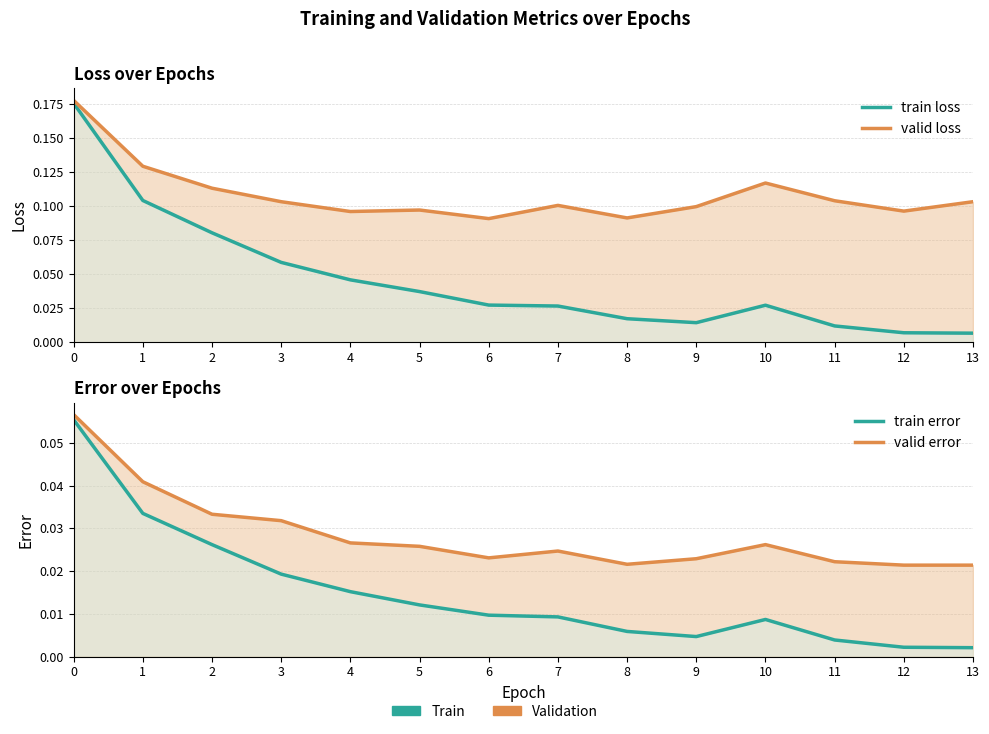

True or false: valid error has a value of 0.1 at 0.

True